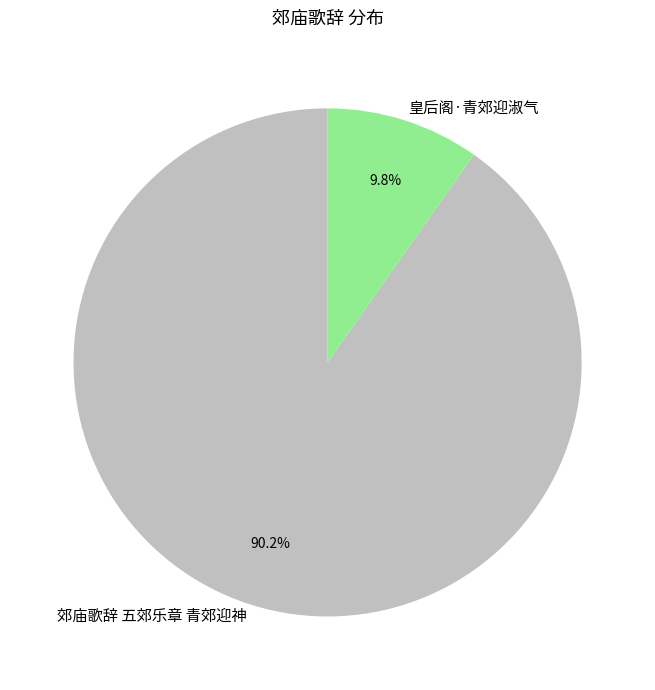

To the nearest percent, what is the average slice percentage?

50%